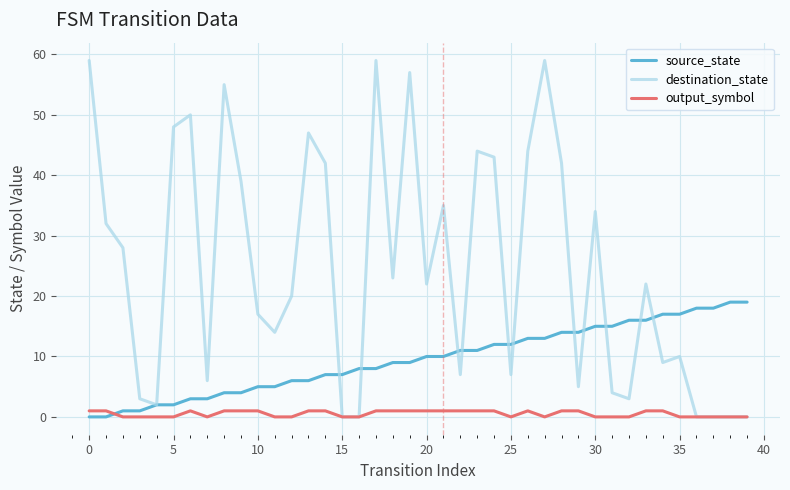

How many times do source_state and output_symbol cross each other?

1